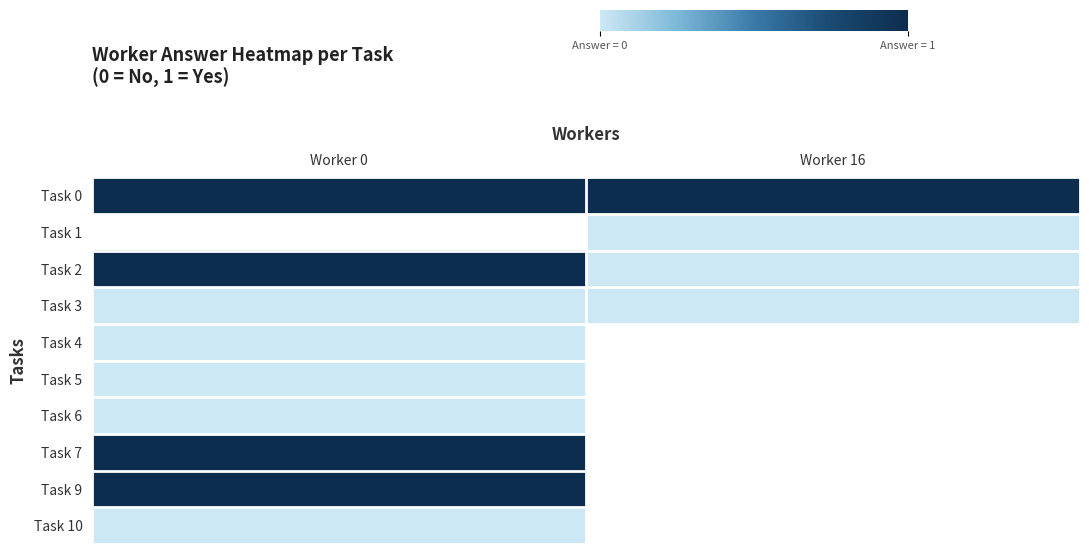

List the series in order of their peak value, lowest first.

Task 3, Task 4, Task 5, Task 6, Task 10, Task 0, Task 1, Task 2, Task 7, Task 9